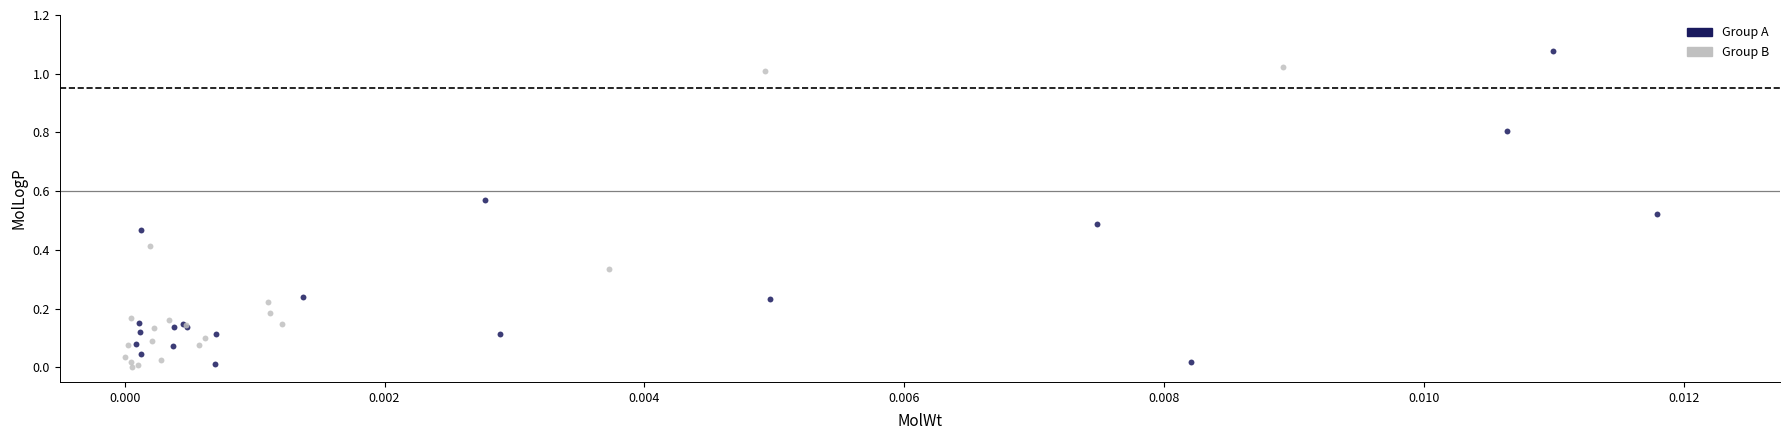

Which series reaches the maximum Y coordinate?

Group A